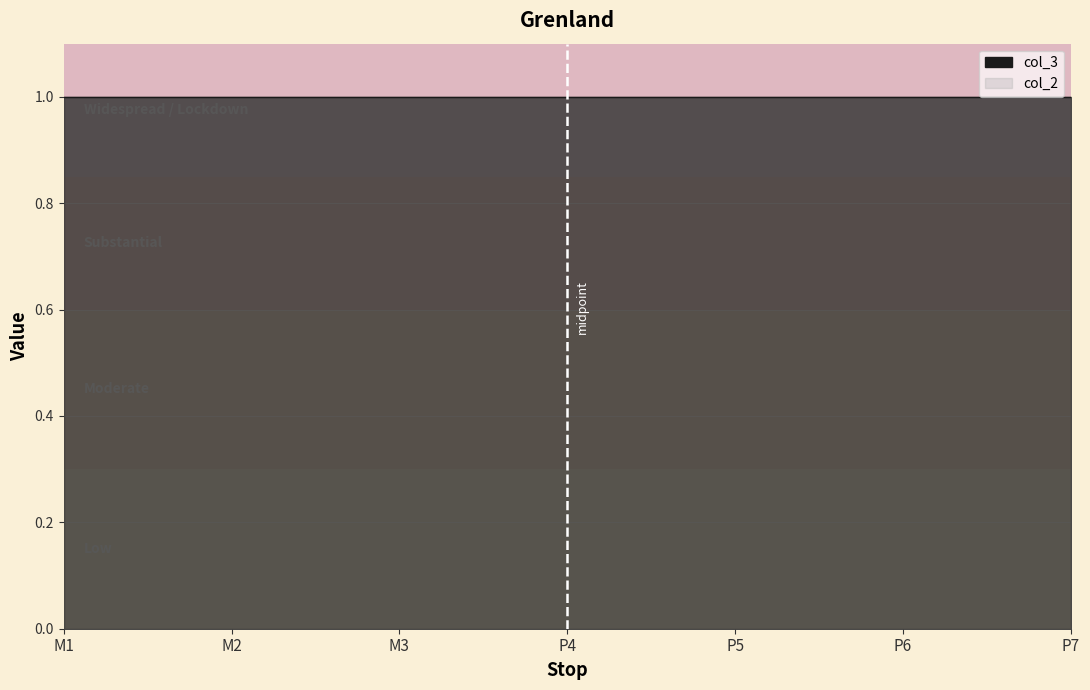

Which has a higher value, P7 or P5?

P7